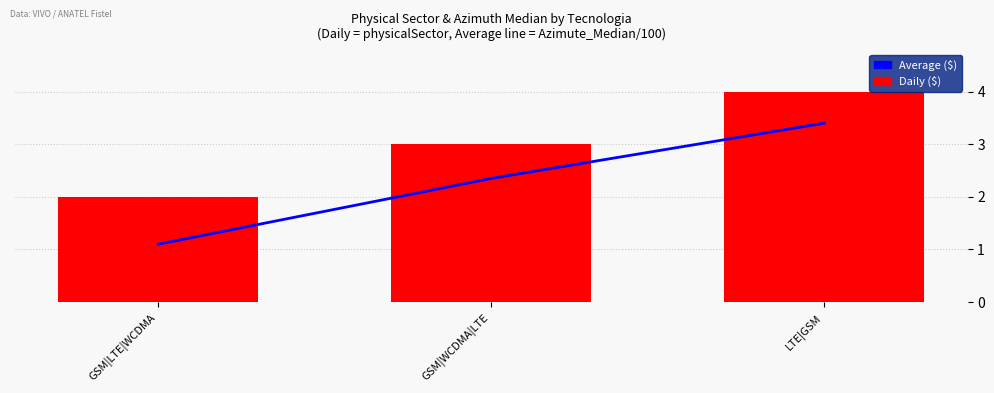

True or false: Daily ($) has a value of 1.2 at LTE|GSM.

False